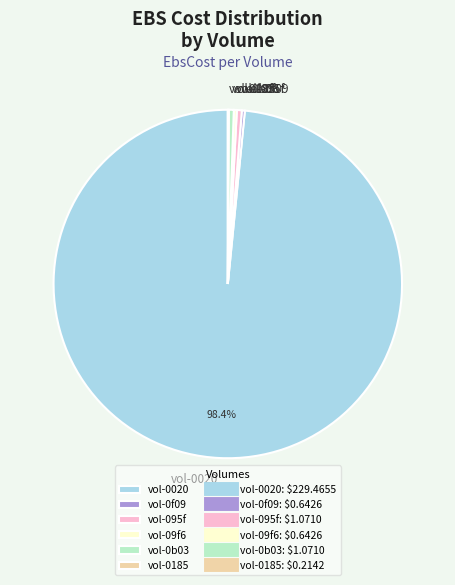

Which slice is the largest?

vol-0020